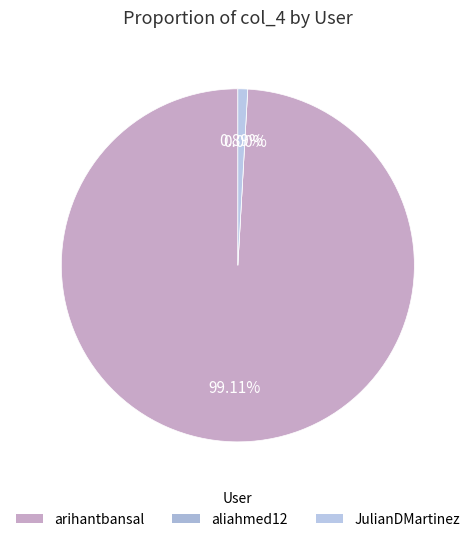

What percentage is the arihantbansal slice, to the nearest percent?

99%